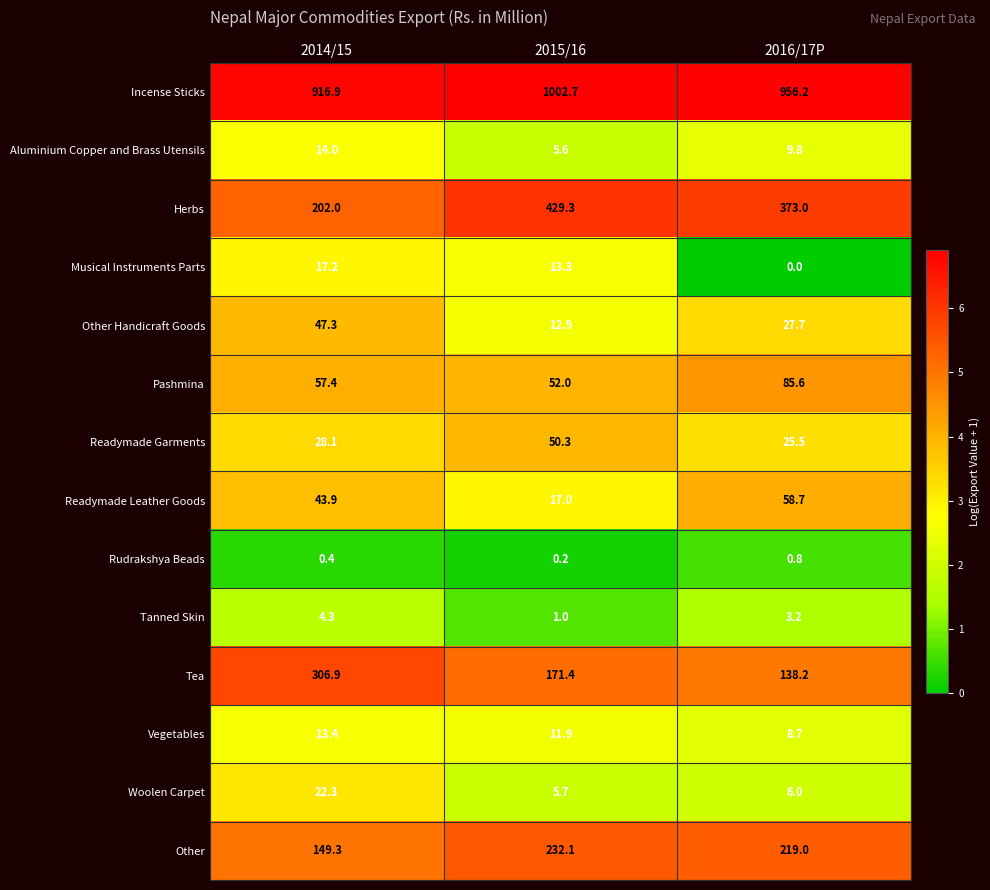

Is the value of Tanned Skin at 2015/16 greater than the value of Tea at 2015/16?

No